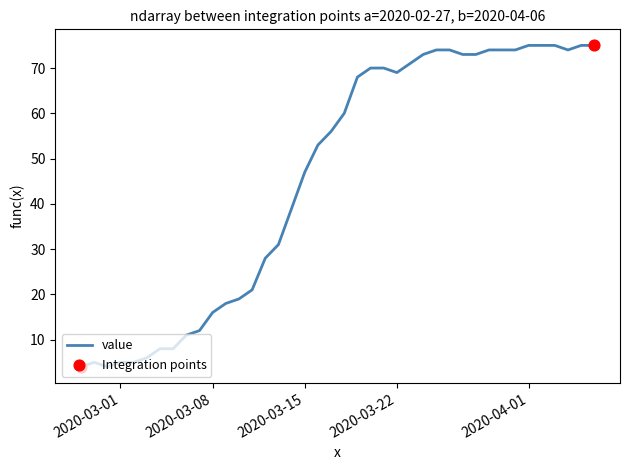

What is the smallest value displayed?

4